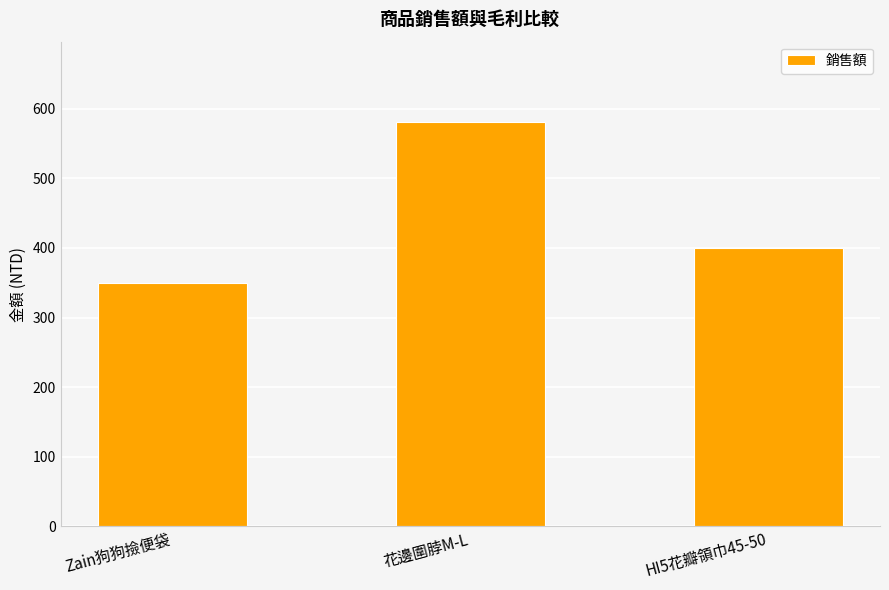

What is the label of the 3rd bar from the right?

Zain狗狗撿便袋